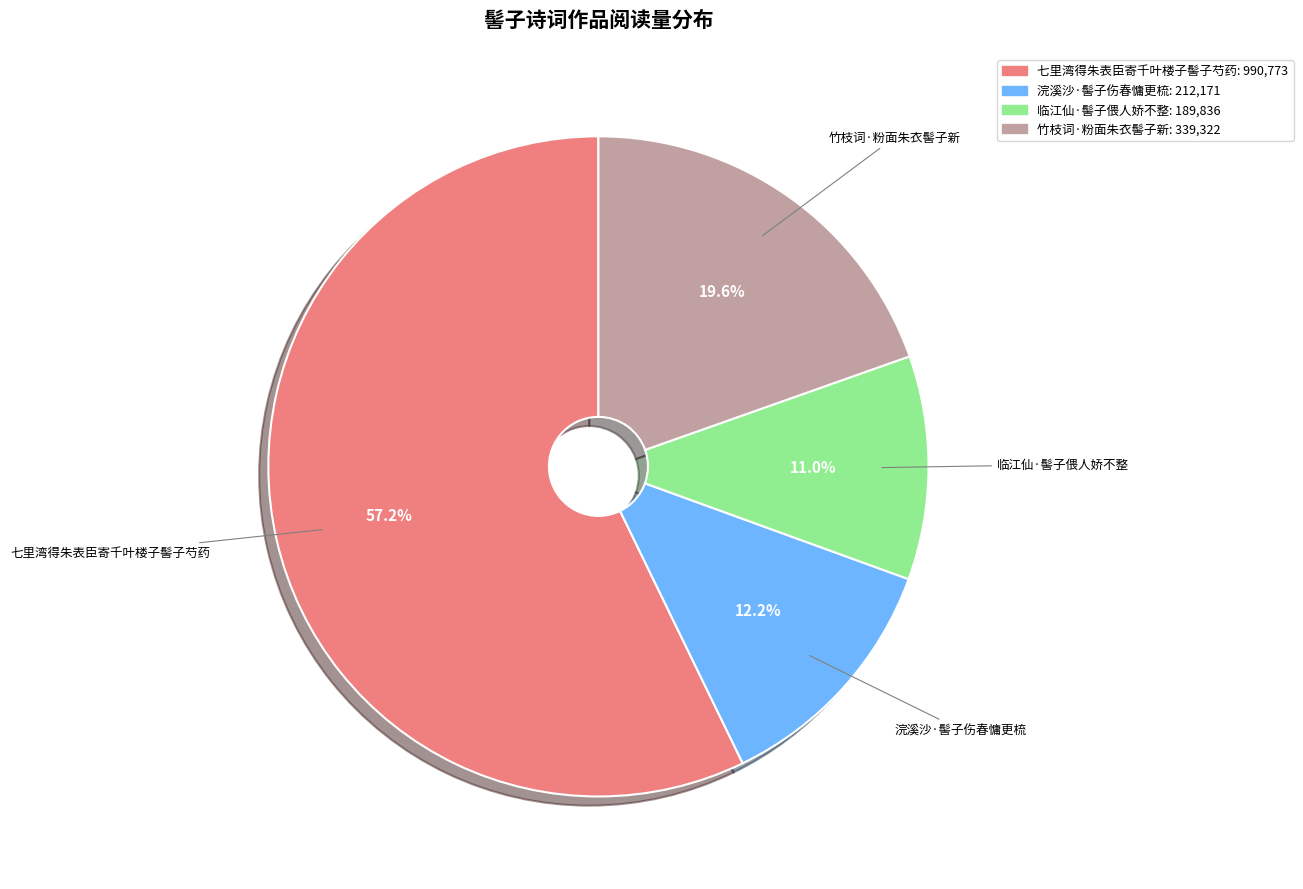

To the nearest percent, what percentage of the pie is 浣溪沙·髻子伤春慵更梳?

12%